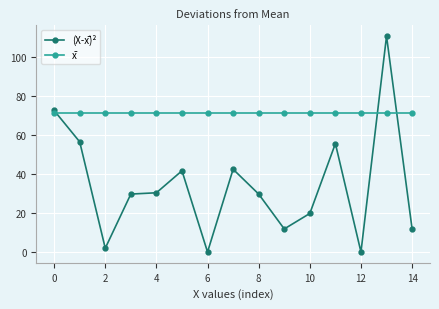

Rank the series by their average value, from highest to lowest.

x̄, (X-x̄)²